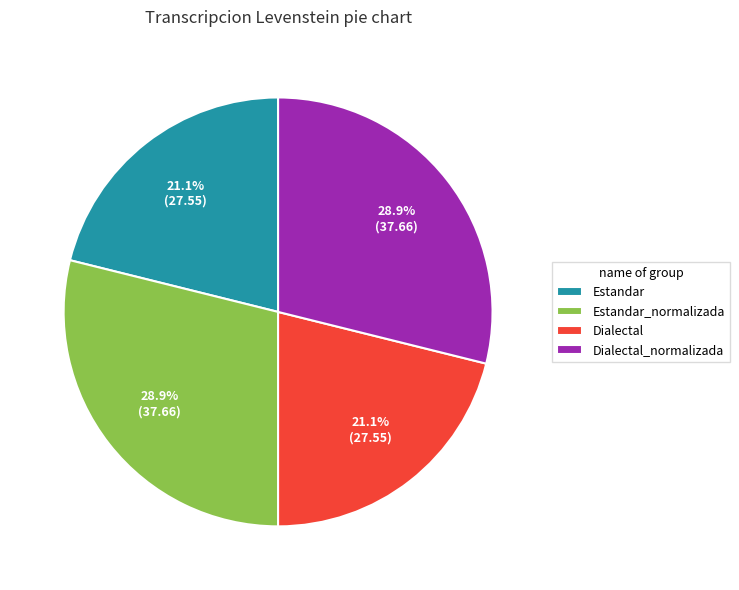

Is it true that Dialectal is 21% of the pie?

True